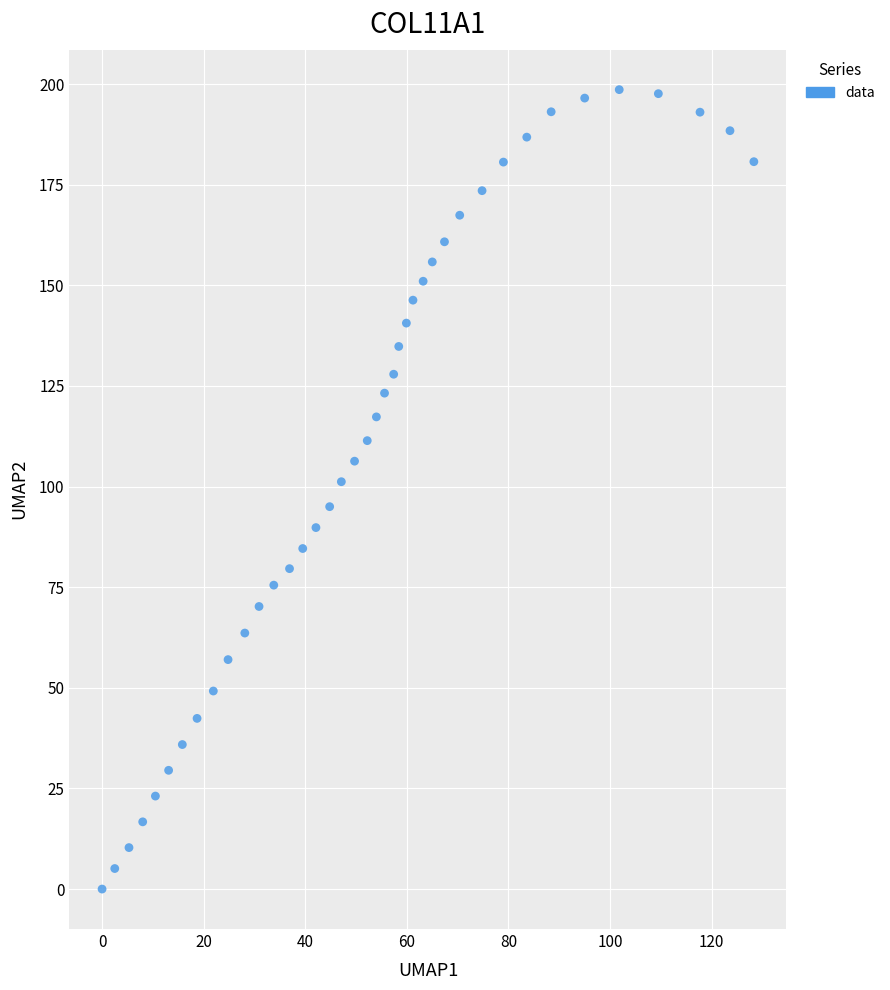

What is the range of X values (max minus min)?

128.3